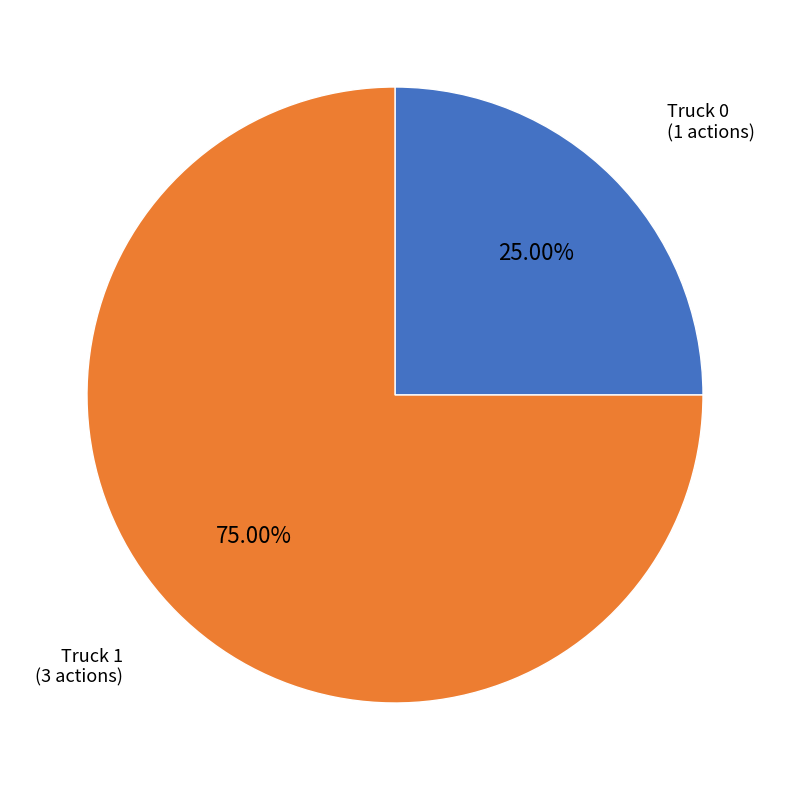

To the nearest percent, what is the average slice percentage?

50%